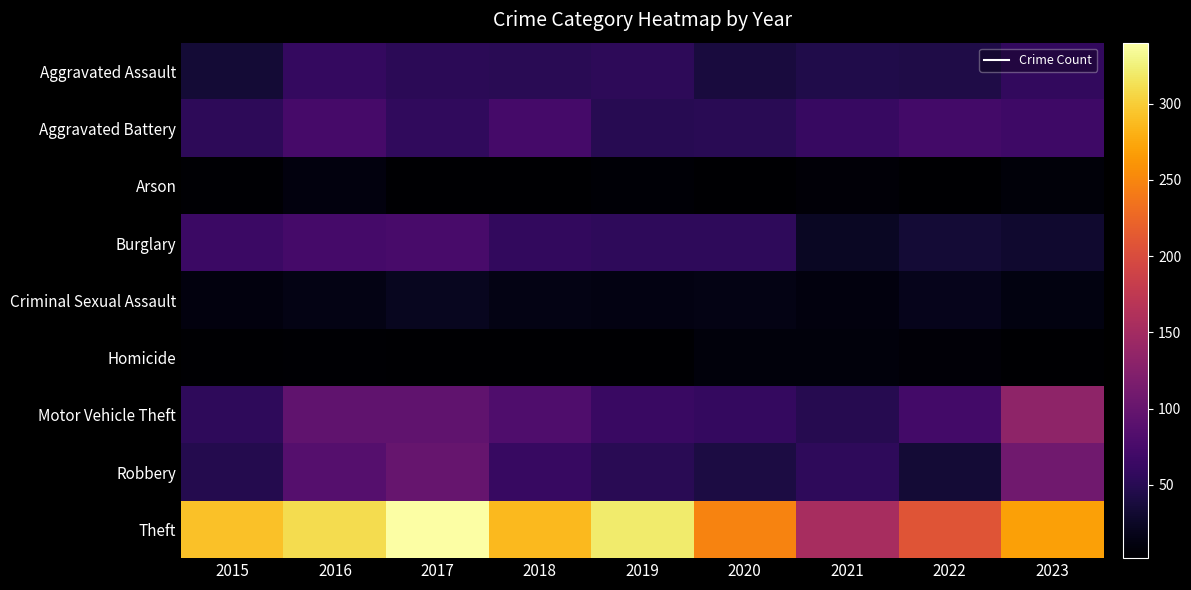

Reading right to left, what are all the values shown in this chart?

Aggravated Assault: 2023=58	2022=44	2021=45	2020=38	2019=54	2018=51	2017=53	2016=60	2015=34
Aggravated Battery: 2023=68	2022=71	2021=62	2020=51	2019=50	2018=73	2017=57	2016=74	2015=54
Arson: 2023=8	2022=3	2021=7	2020=3	2019=5	2018=3	2017=3	2016=11	2015=4
Burglary: 2023=30	2022=34	2021=24	2020=56	2019=56	2018=58	2017=75	2016=72	2015=65
Criminal Sexual Assault: 2023=12	2022=18	2021=11	2020=14	2019=13	2018=14	2017=21	2016=15	2015=10
Homicide: 2023=3	2022=6	2021=9	2020=9	2019=2	2018=3	2017=3	2016=4	2015=3
Motor Vehicle Theft: 2023=134	2022=71	2021=49	2020=60	2019=64	2018=80	2017=95	2016=95	2015=56
Robbery: 2023=108	2022=34	2021=55	2020=41	2019=51	2018=62	2017=100	2016=86	2015=48
Theft: 2023=269	2022=208	2021=155	2020=248	2019=321	2018=286	2017=340	2016=310	2015=292